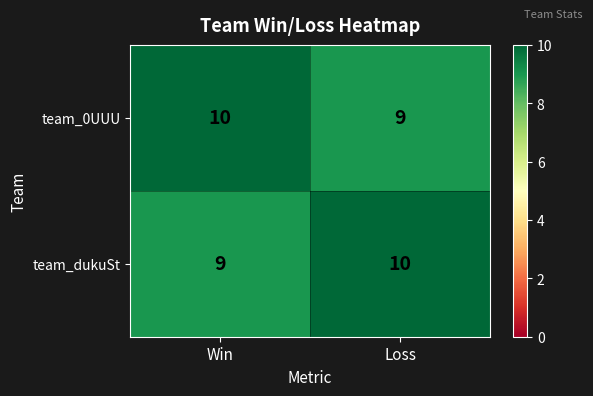

True or false: team_0UUU has a value of 9 at Loss.

True